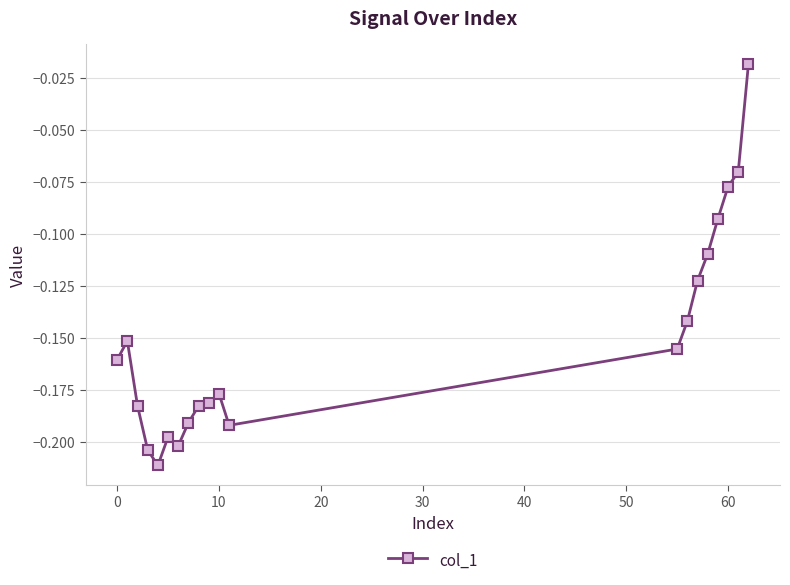

True or false: the data has more than 1 interior local peaks.

True